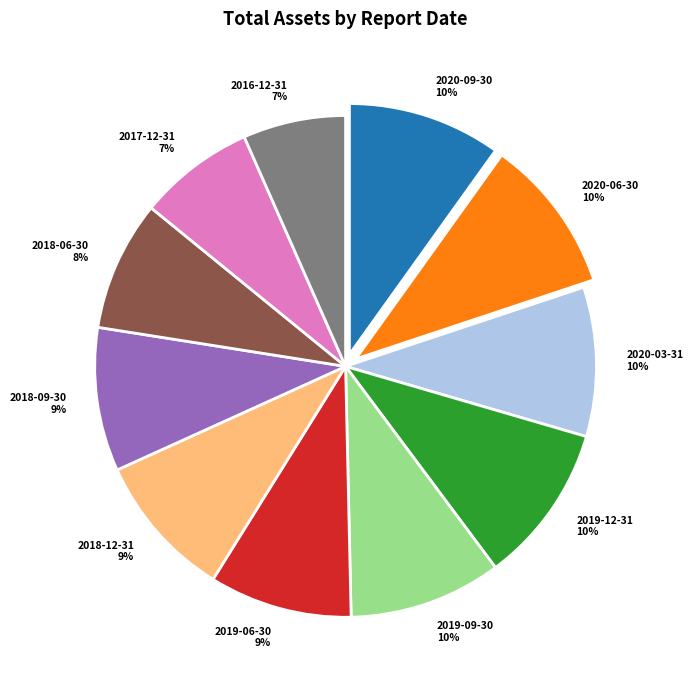

Which has a higher value, 2017-12-31 or 2020-06-30?

2020-06-30